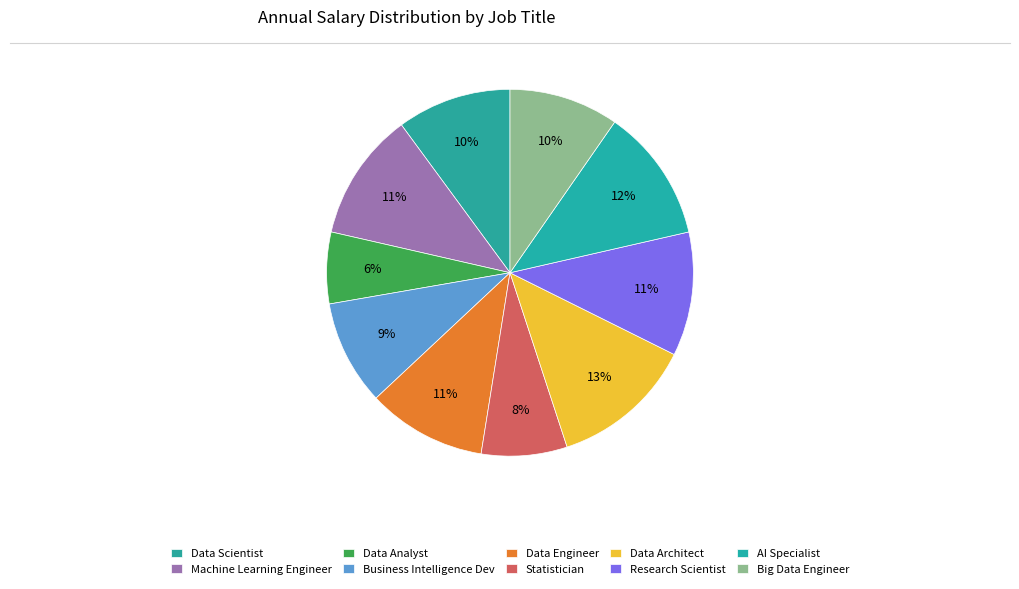

How many slices are in this pie chart?

10